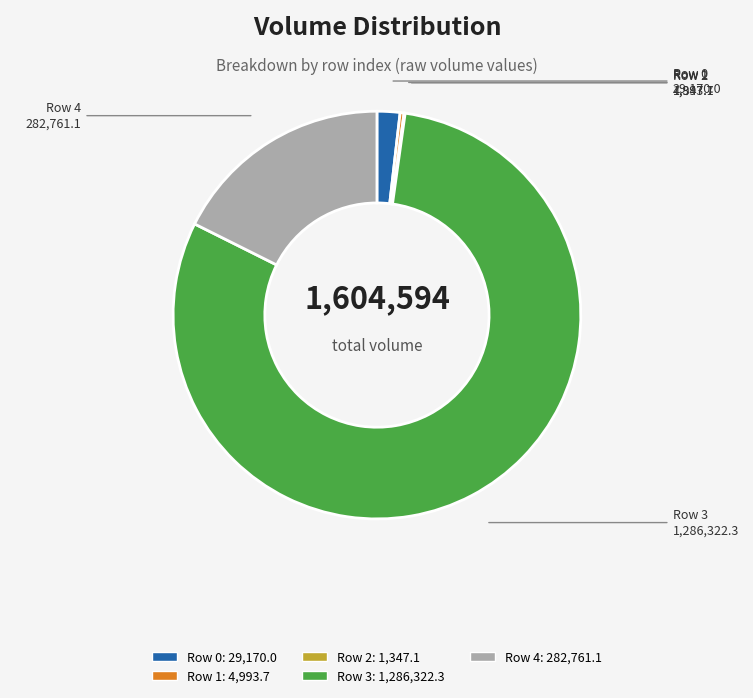

Which category has the biggest portion of the pie?

Row 3